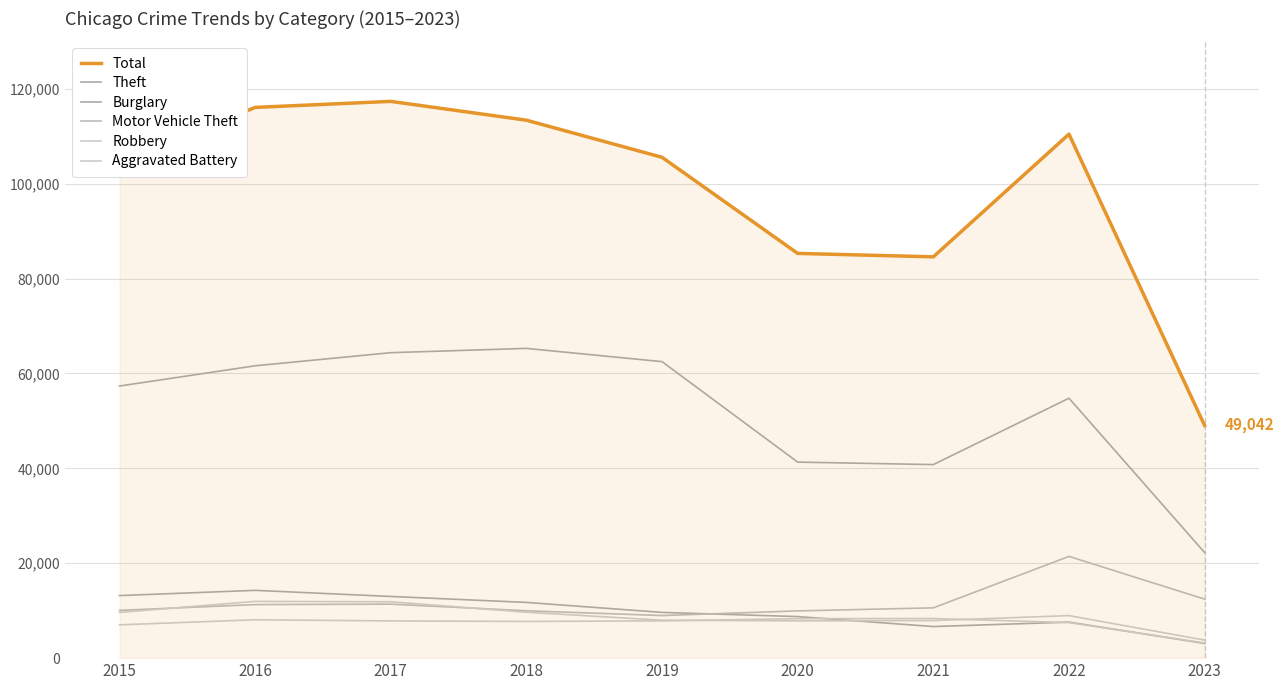

Does the chart have visible grid lines?

Yes